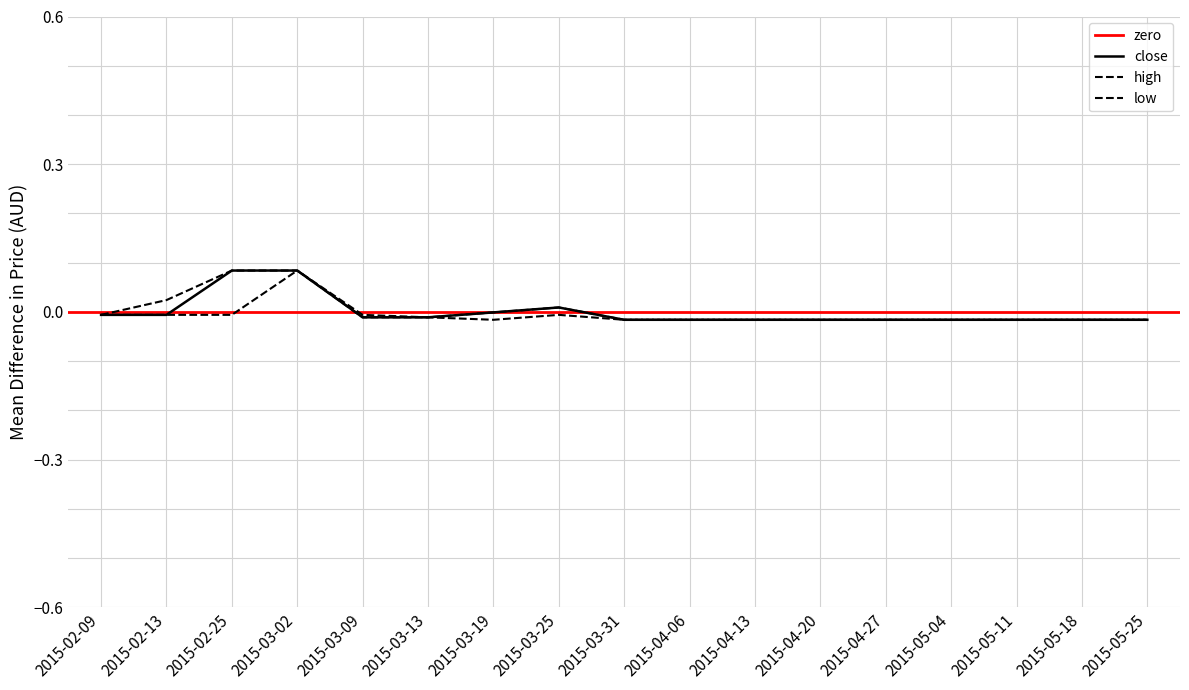

How many data points in low are less than 0?

16